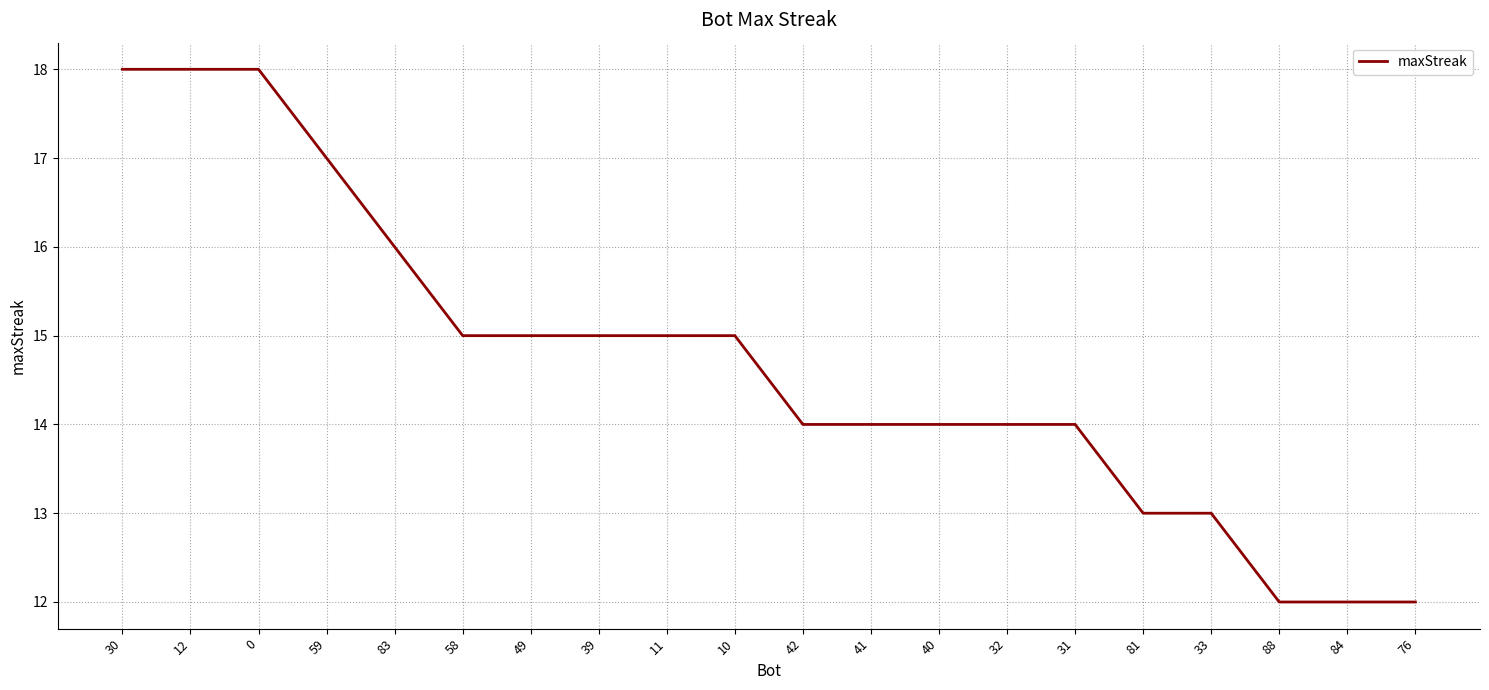

Approximately how many times larger is the value at 81 compared to 0?

0.7